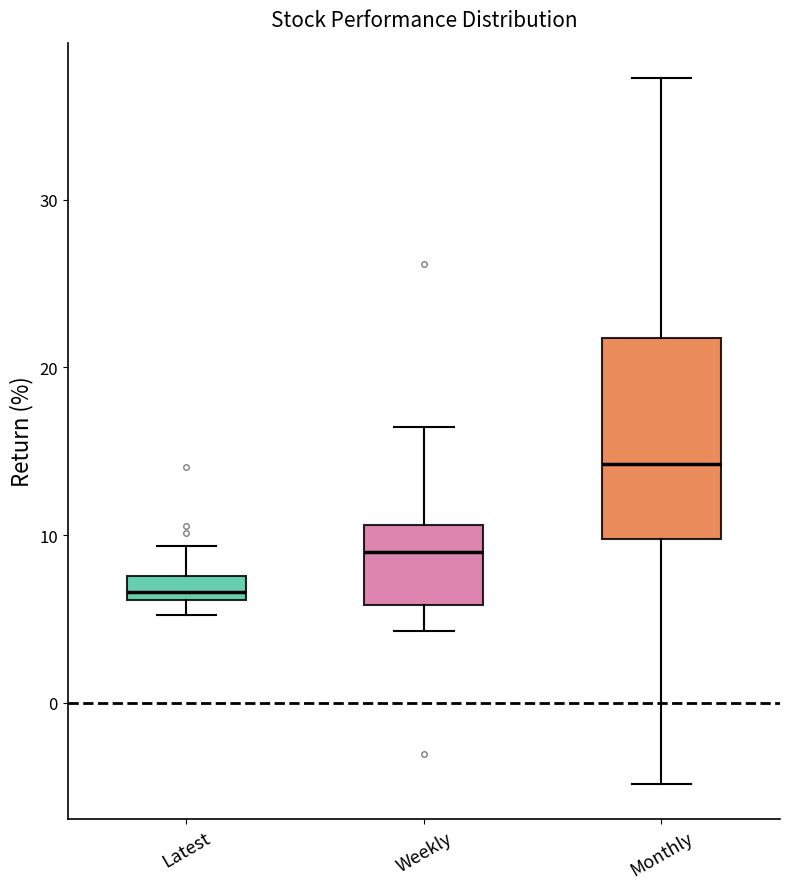

Which box has the highest median line?

Monthly